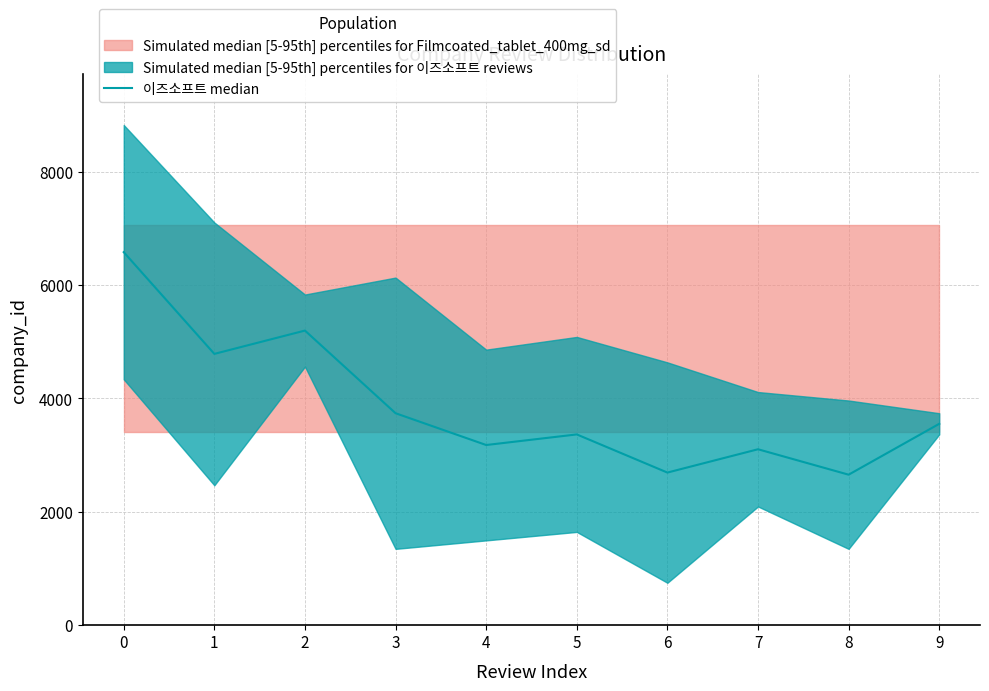

Reading left to right, transcribe all the data shown in this chart.

6581.5	4786.6	5197.9	3739.5	3178.6	3365.6	2692.4	3103.8	2655.0	3552.5